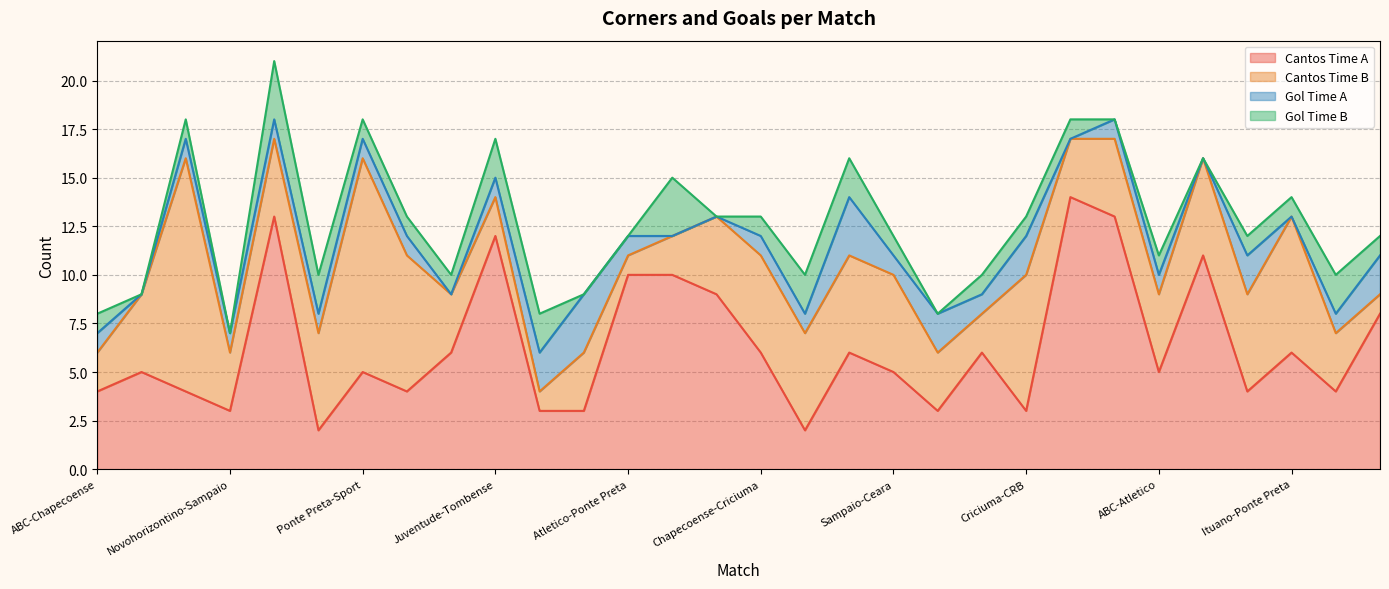

Is it true that Cantos Time B equals 5 at Ceara-Avai?

True